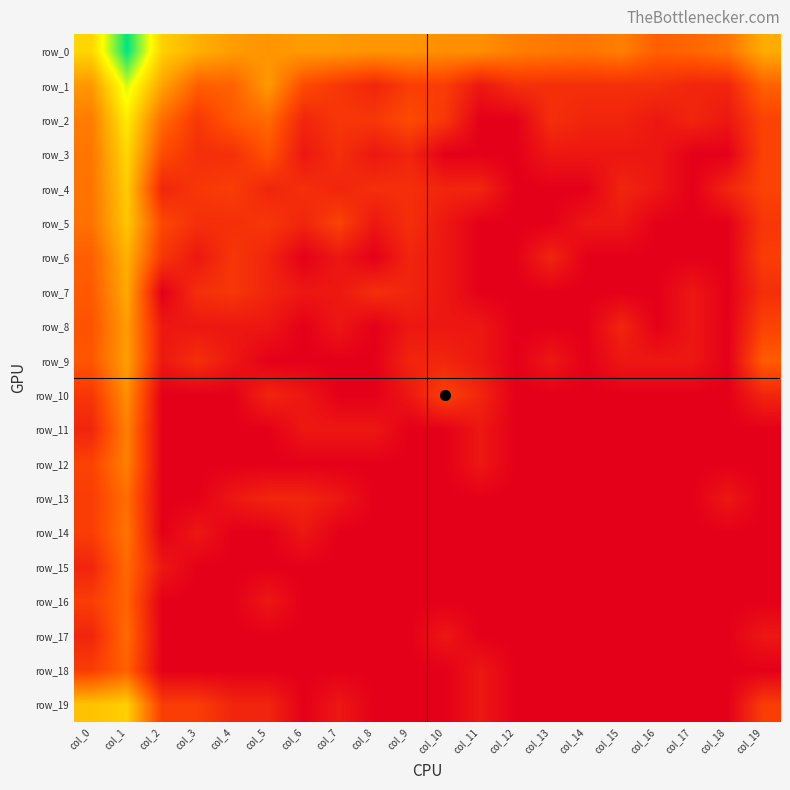

True or false: row_0 has a value of 5.3 at col_11.

False